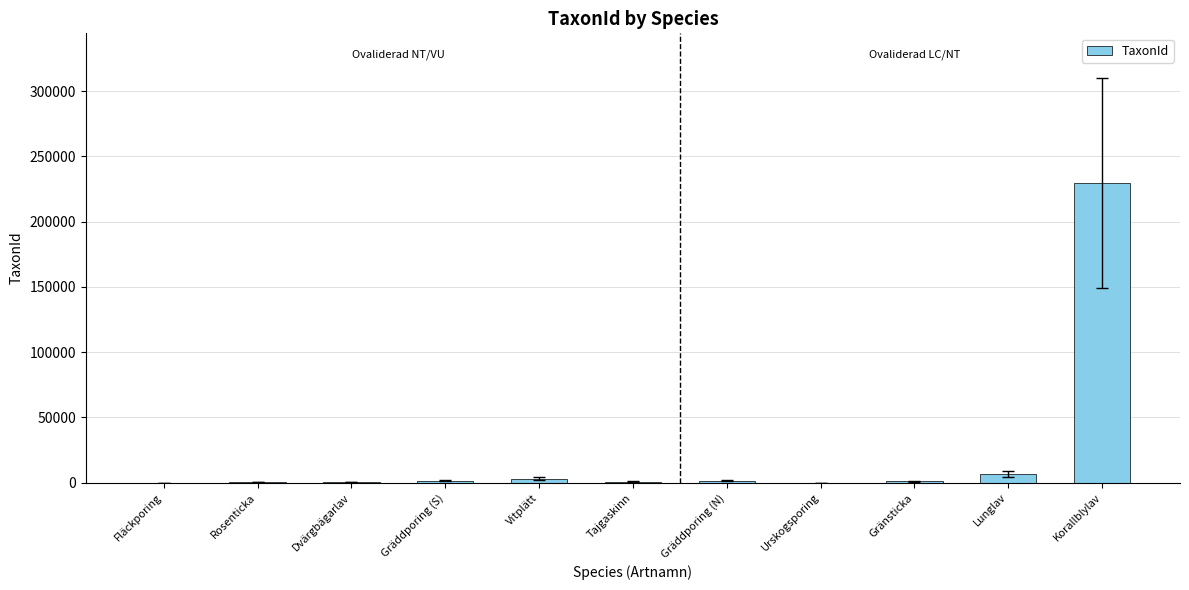

What is the sum of the values at Tajgaskinn and Gräddporing (N)?

2421